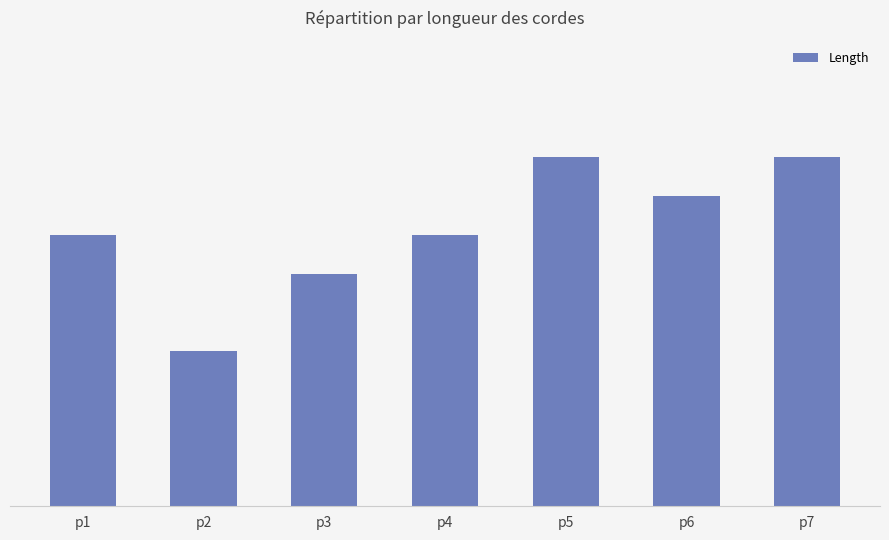

Approximately how many times larger is the value at p3 compared to p7?

0.7